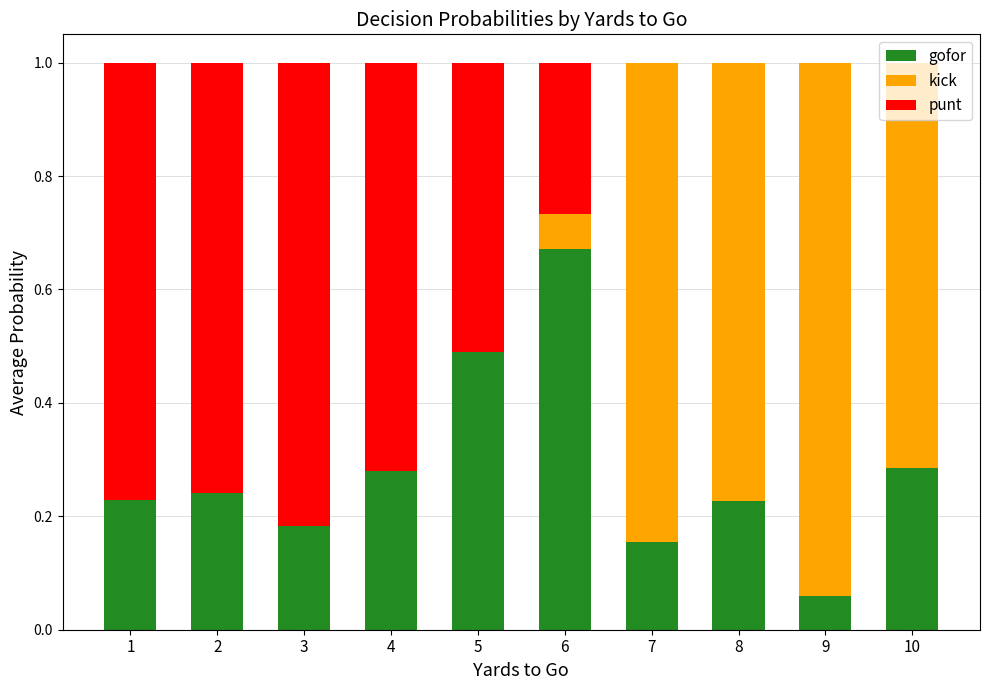

The value of gofor at 5 is 0.2. True or false?

False